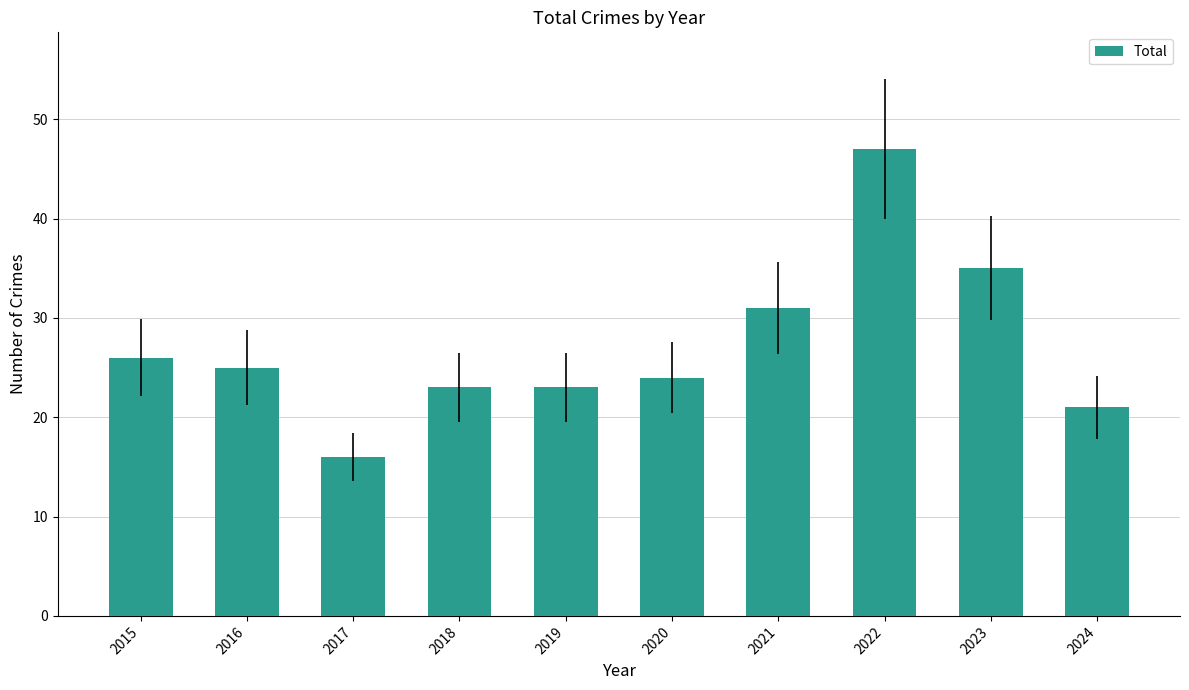

Reading right to left, what are all the values shown in this chart?

21	35	47	31	24	23	23	16	25	26